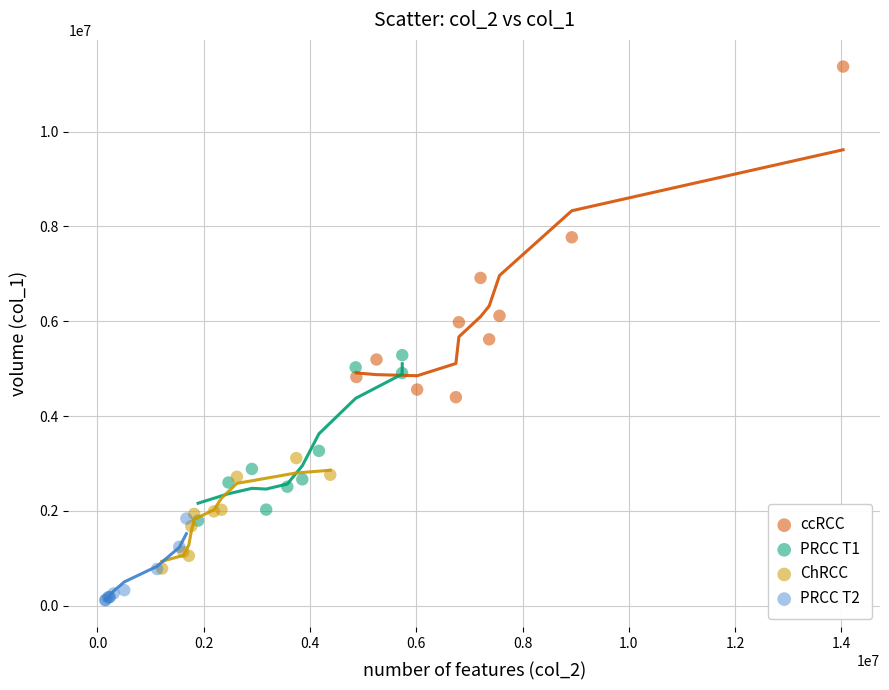

Which series has the widest spread of Y values?

ccRCC